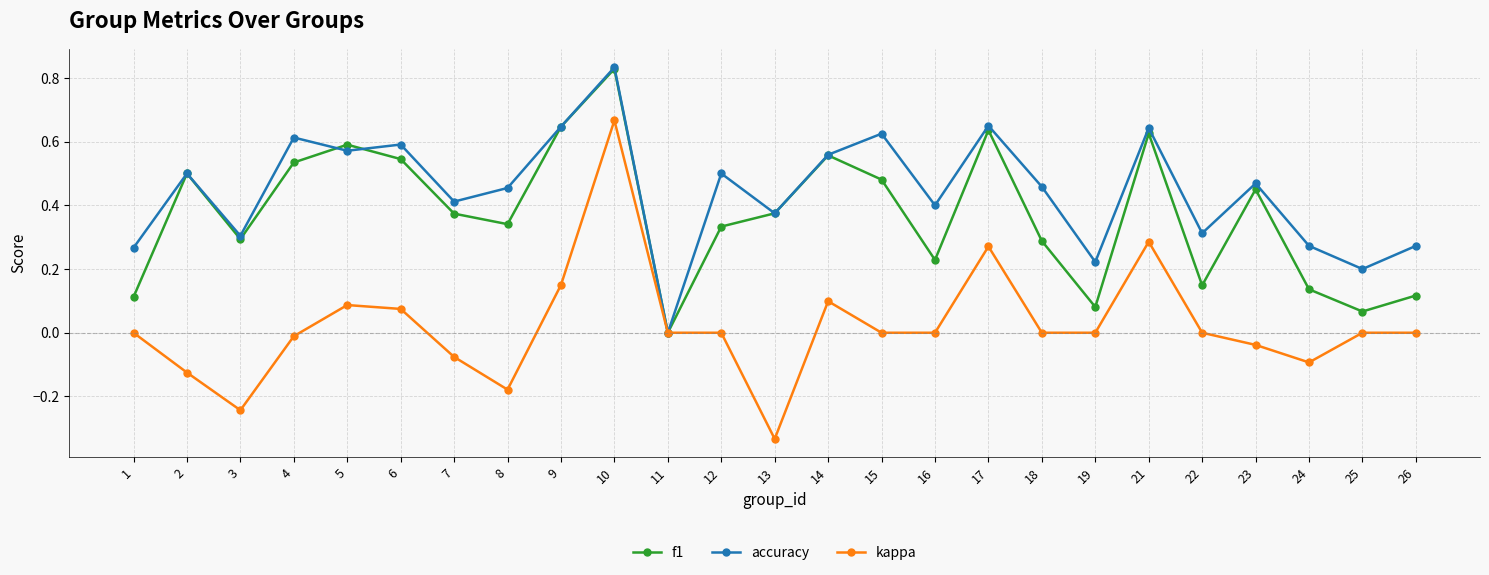

At which label is f1 closest to 0?

11